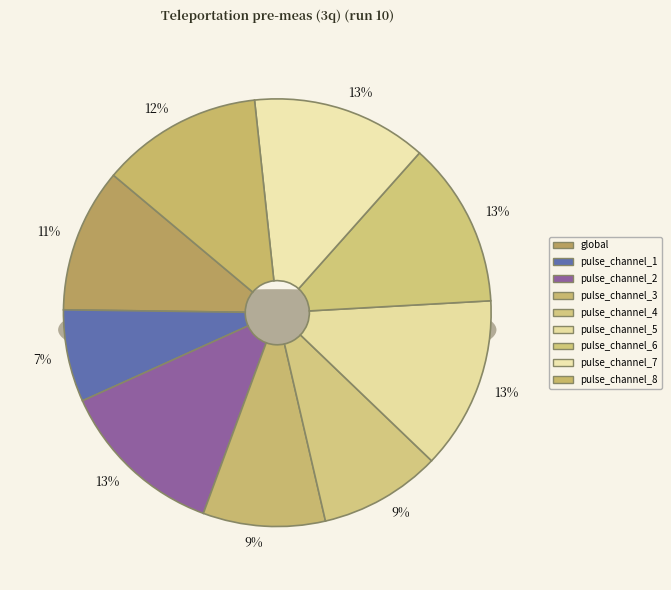

What is the change in value from pulse_channel_2 to pulse_channel_4?

-7.1